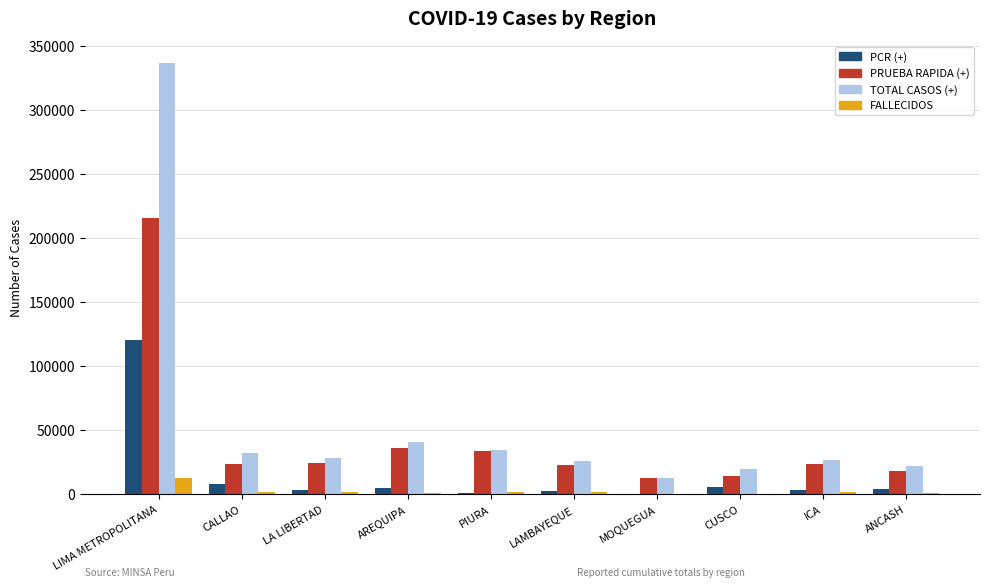

Does the chart contain stacked bars?

No